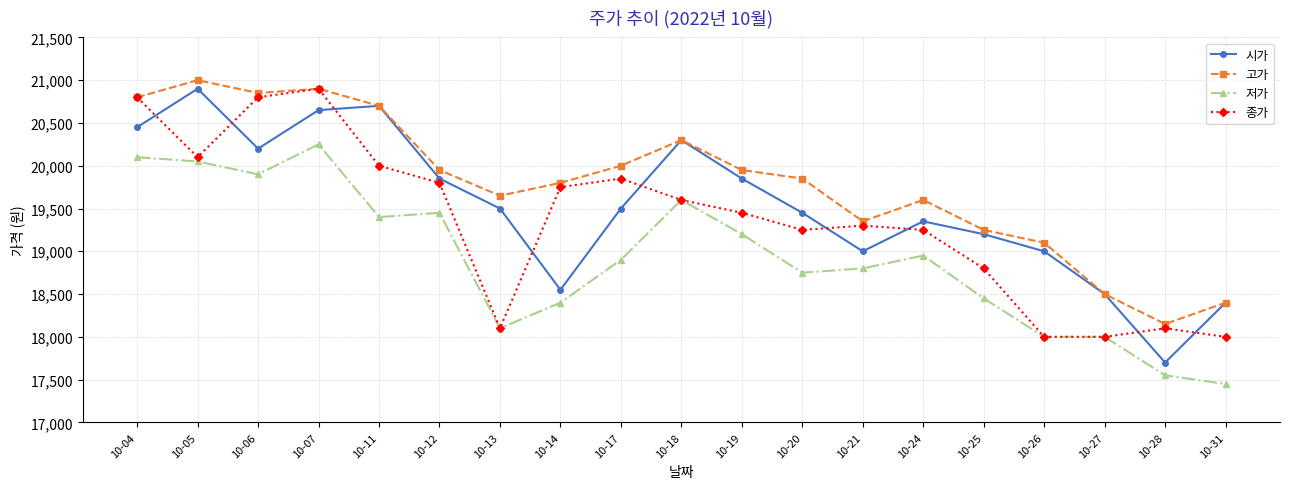

True or false: 저가 has more than 1 interior local peaks.

True